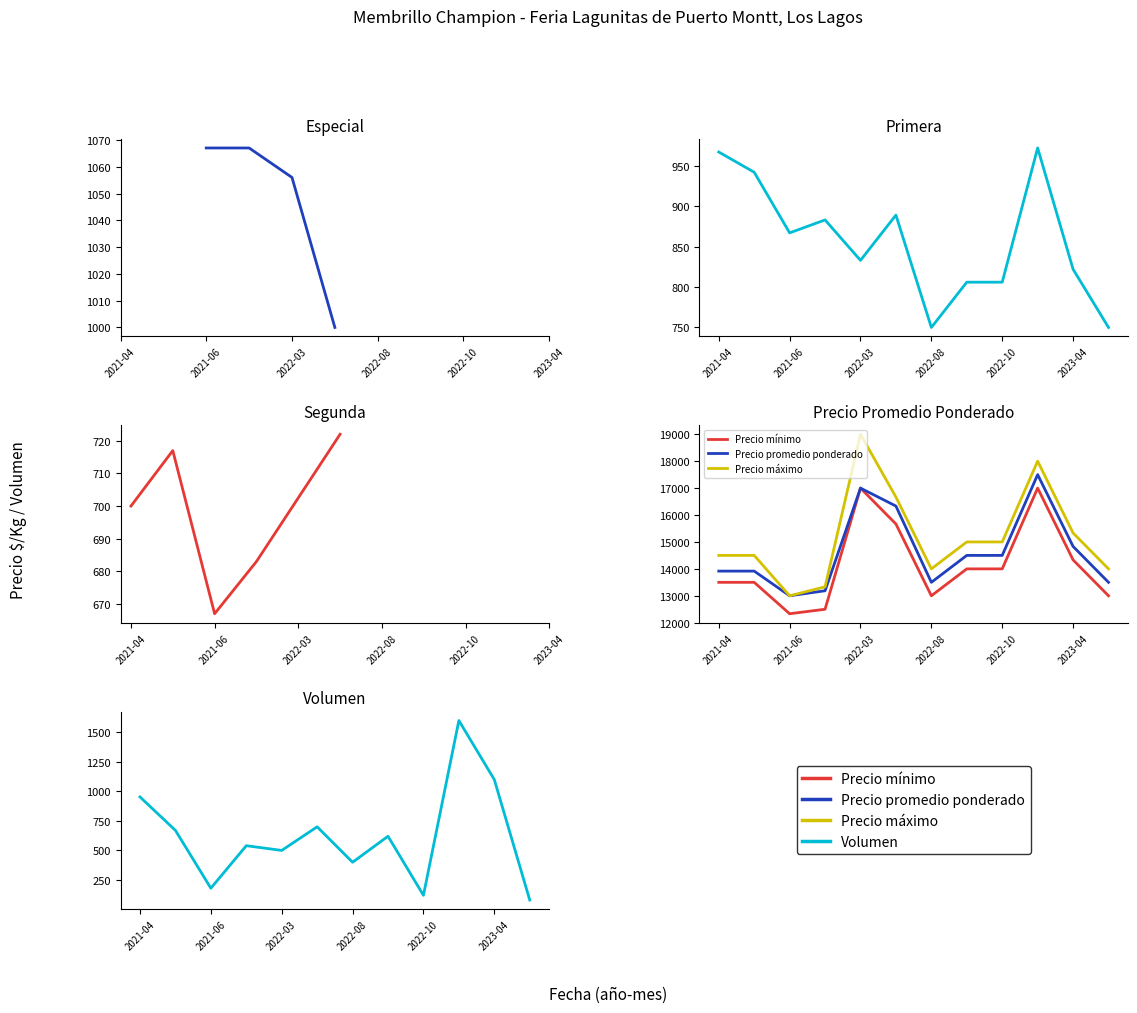

What is the average value of the Precio promedio ponderado series?

14641